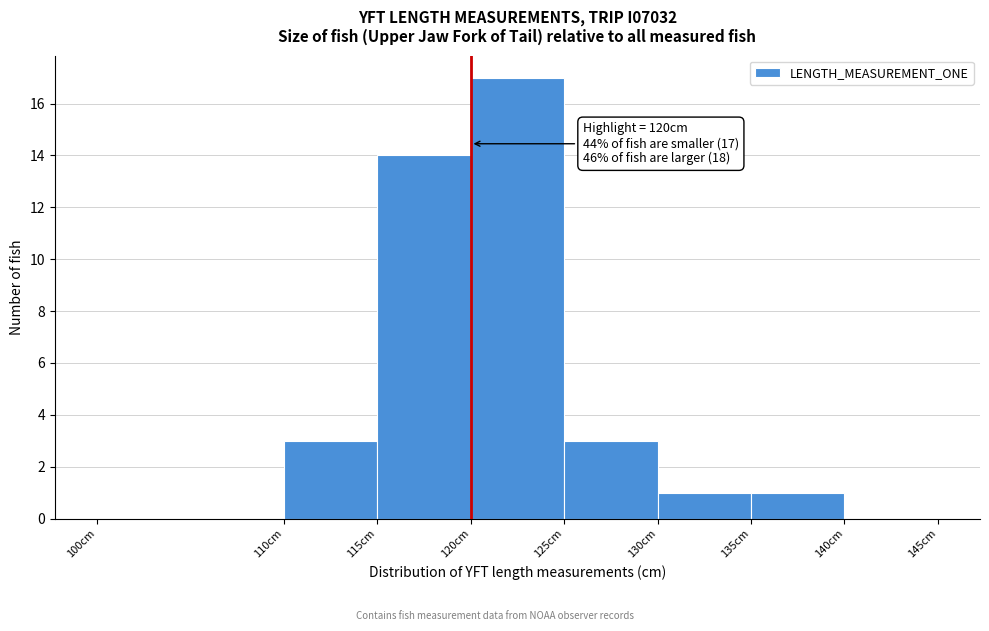

Which range on the x-axis has the tallest bar?

120 to 125